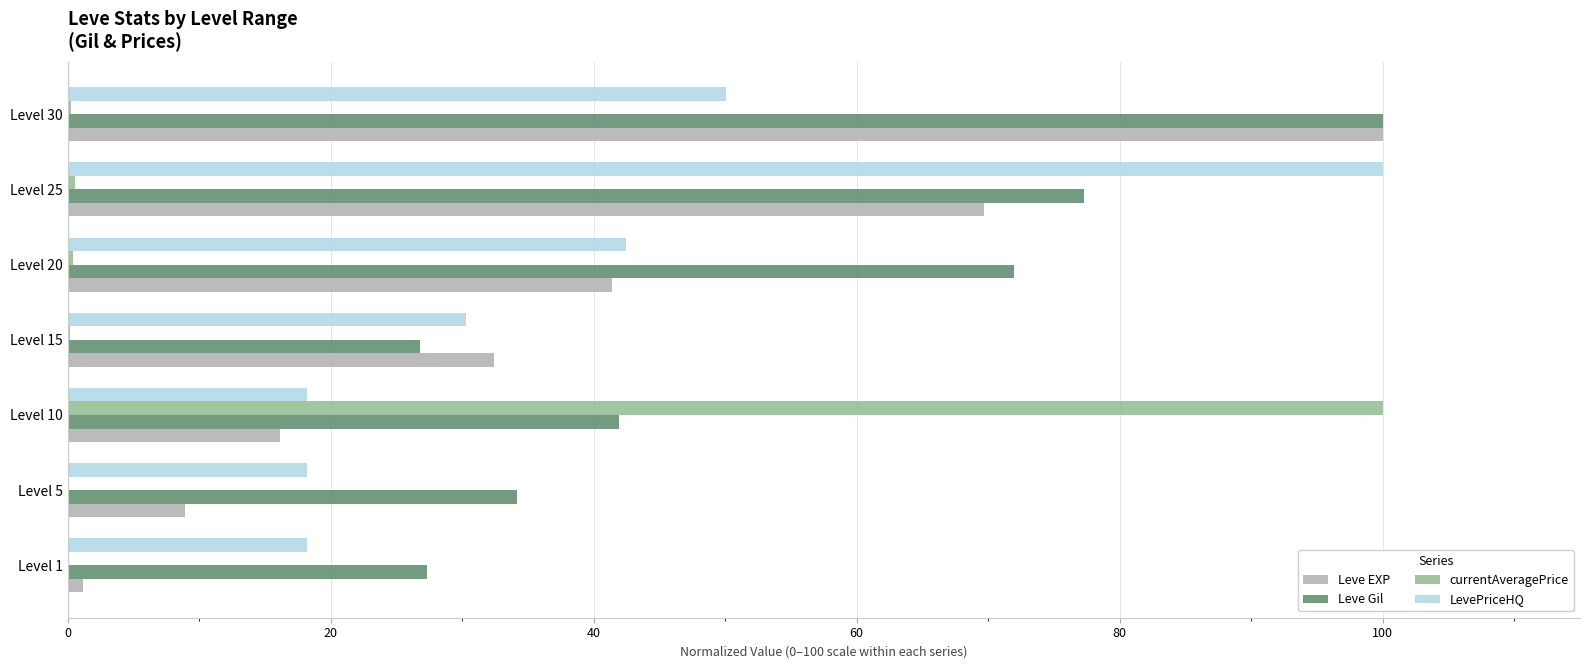

True or false: Leve Gil has a value of 7.7 at Level 5.

False